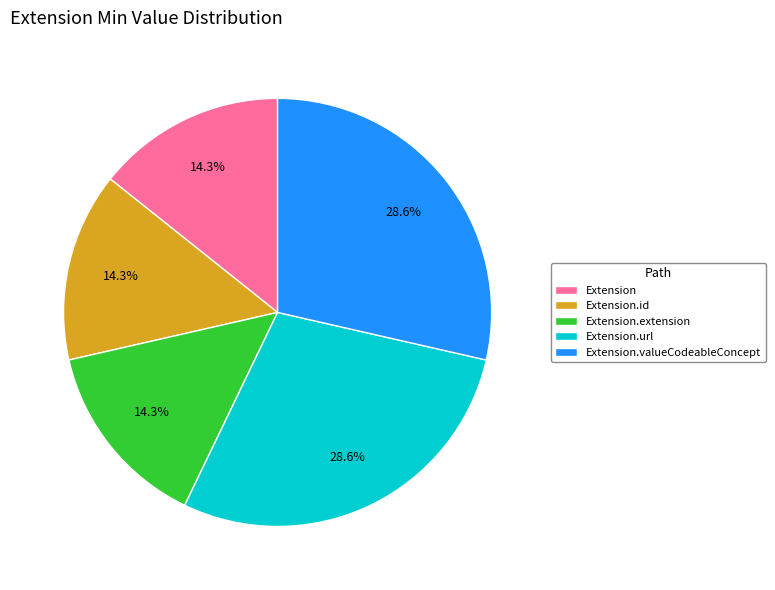

Does Extension.id represent more than half of the total?

No